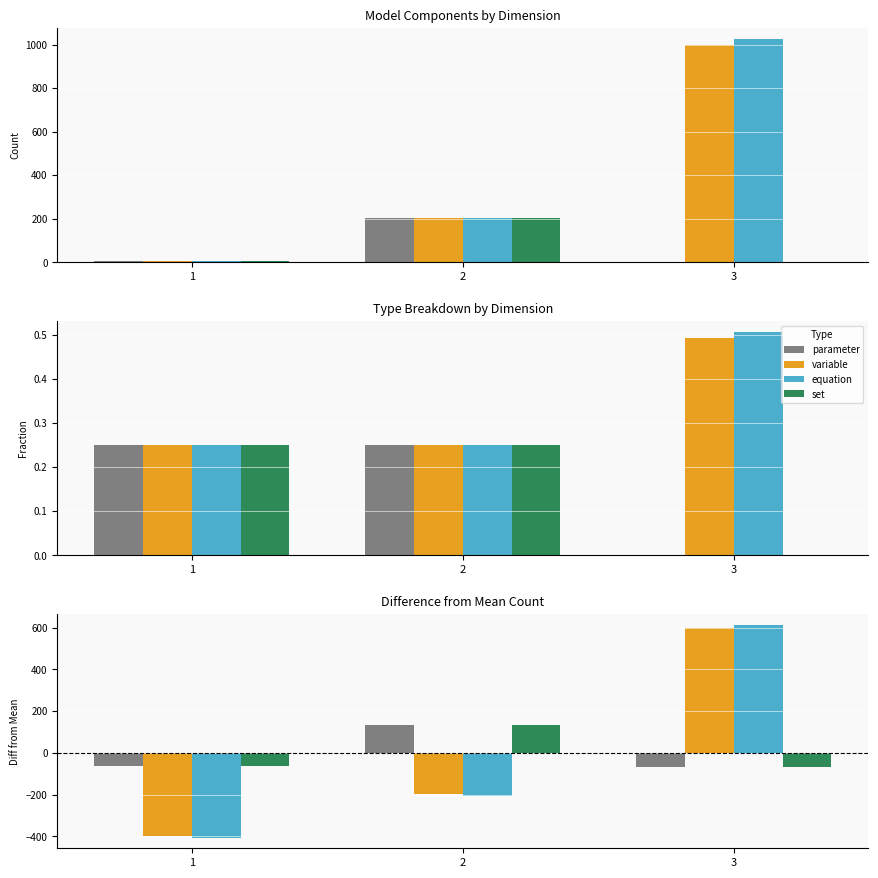

At 3, list the series in order from smallest to largest.

parameter, set, variable, equation